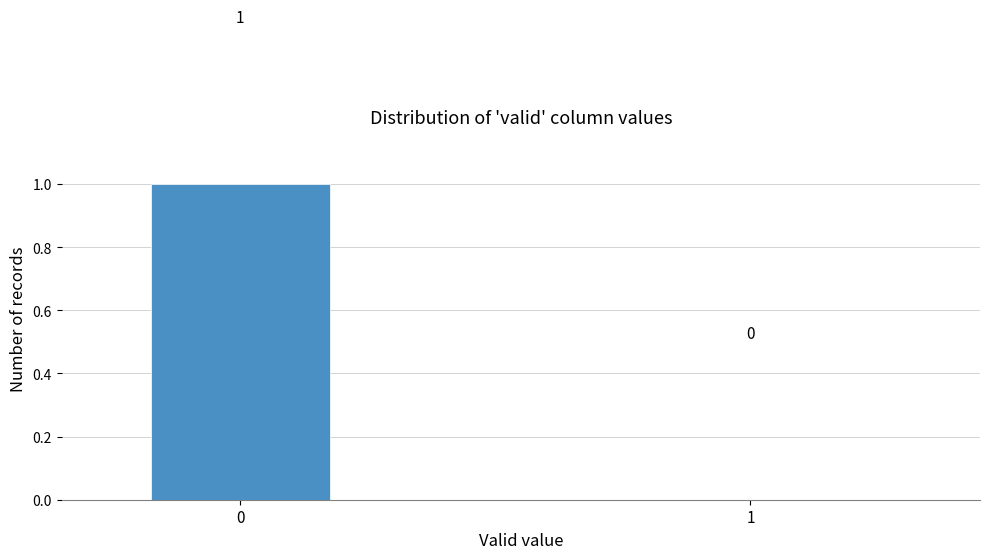

Reading left to right, list all the values displayed in this chart.

0=1	1=0